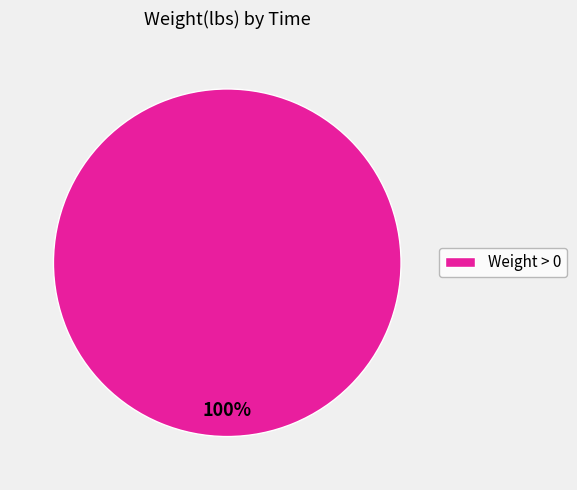

Rank the categories by value from highest to lowest.

Weight > 0